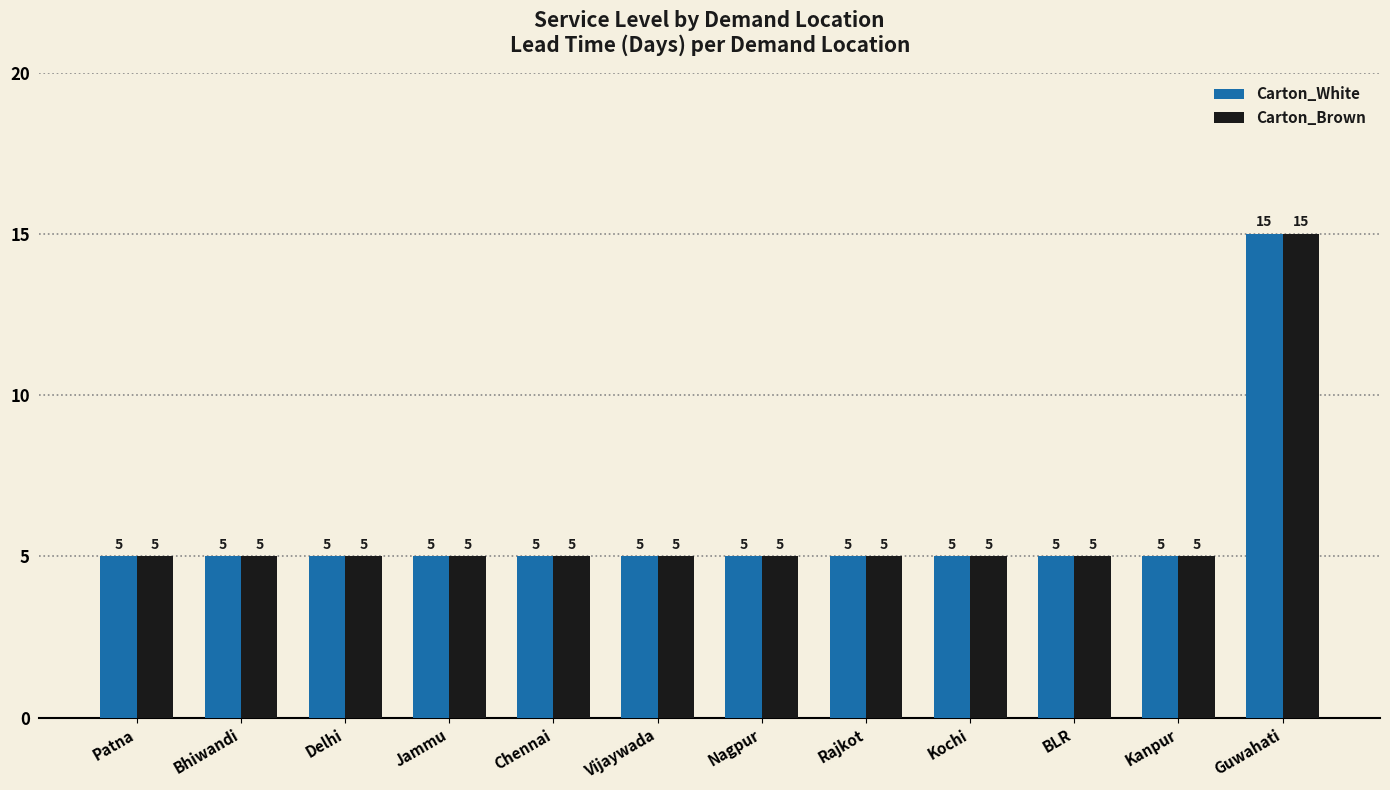

The value of Carton_White at Rajkot is 2. True or false?

False